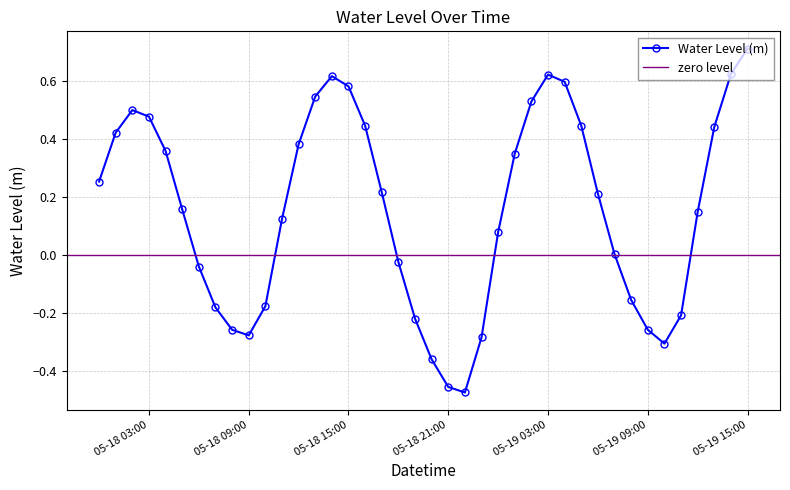

How many interior local valleys does the Water Level (m) series have?

3